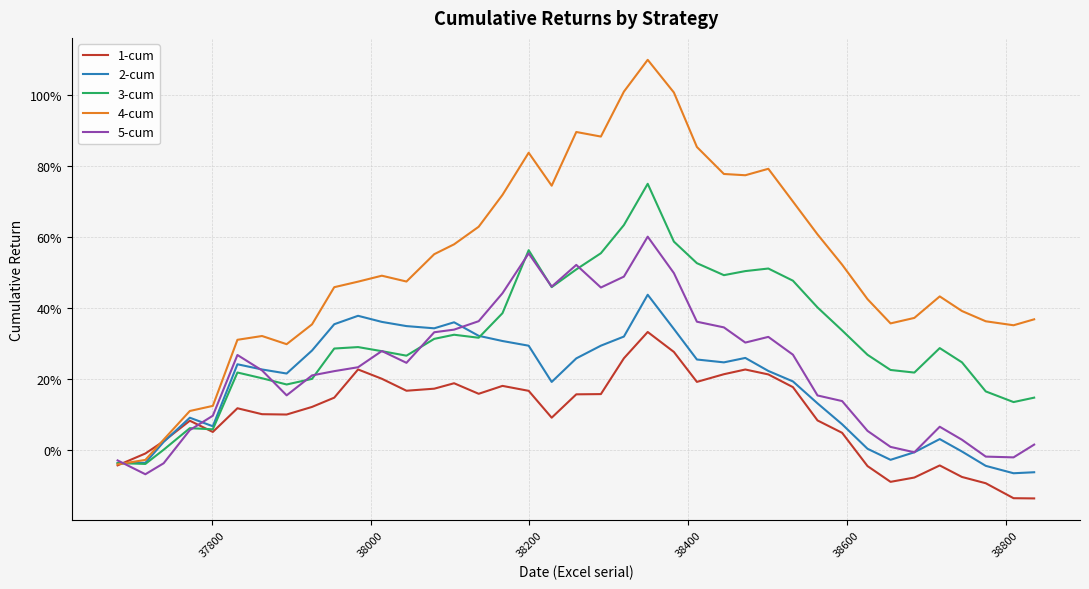

Does the chart display data point markers on the line(s)?

No